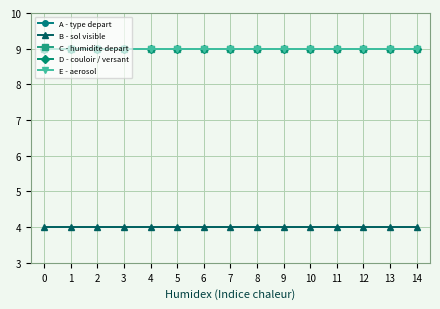

Does the chart have visible grid lines?

Yes